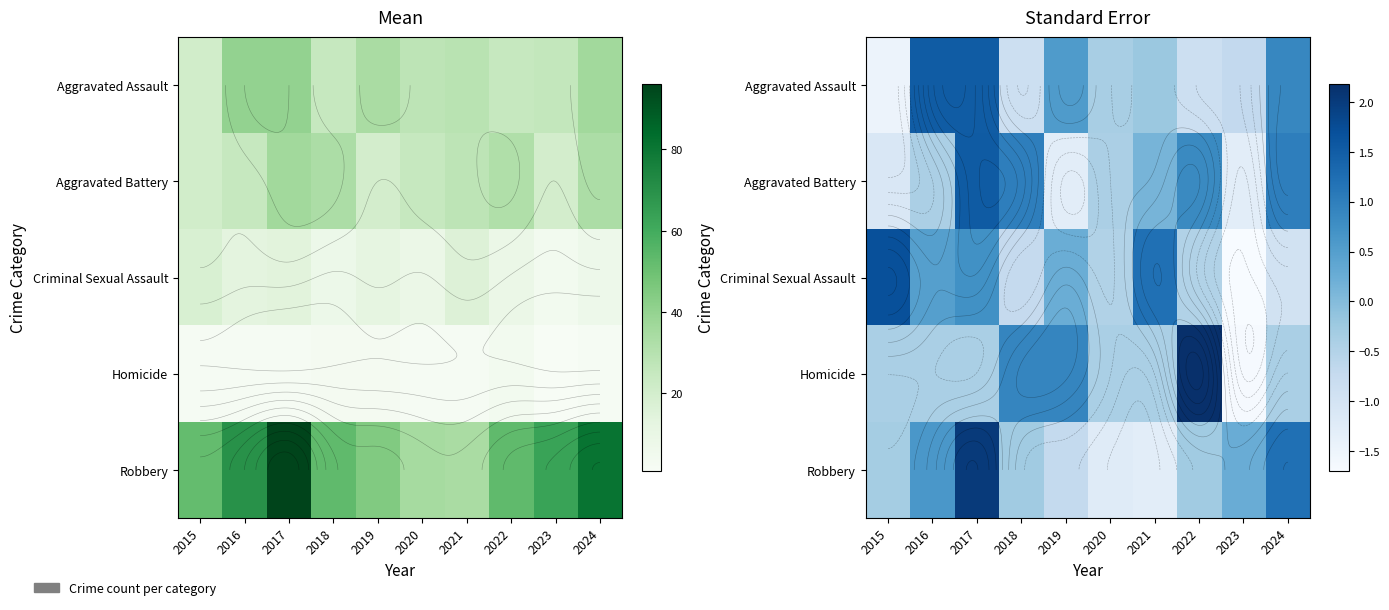

Which category has the lowest value across all series?

2023